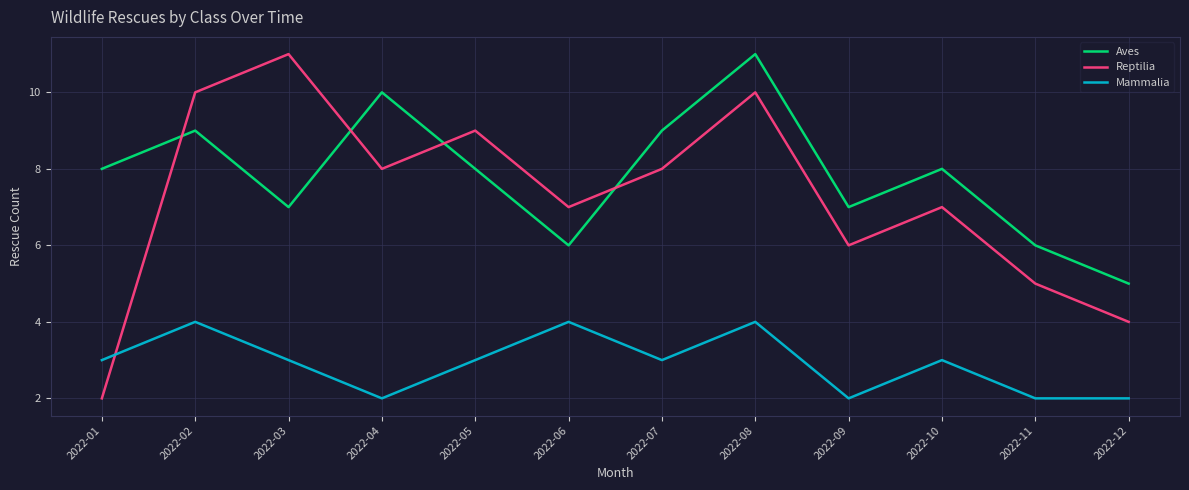

Read the Reptilia value at 2022-04.

8